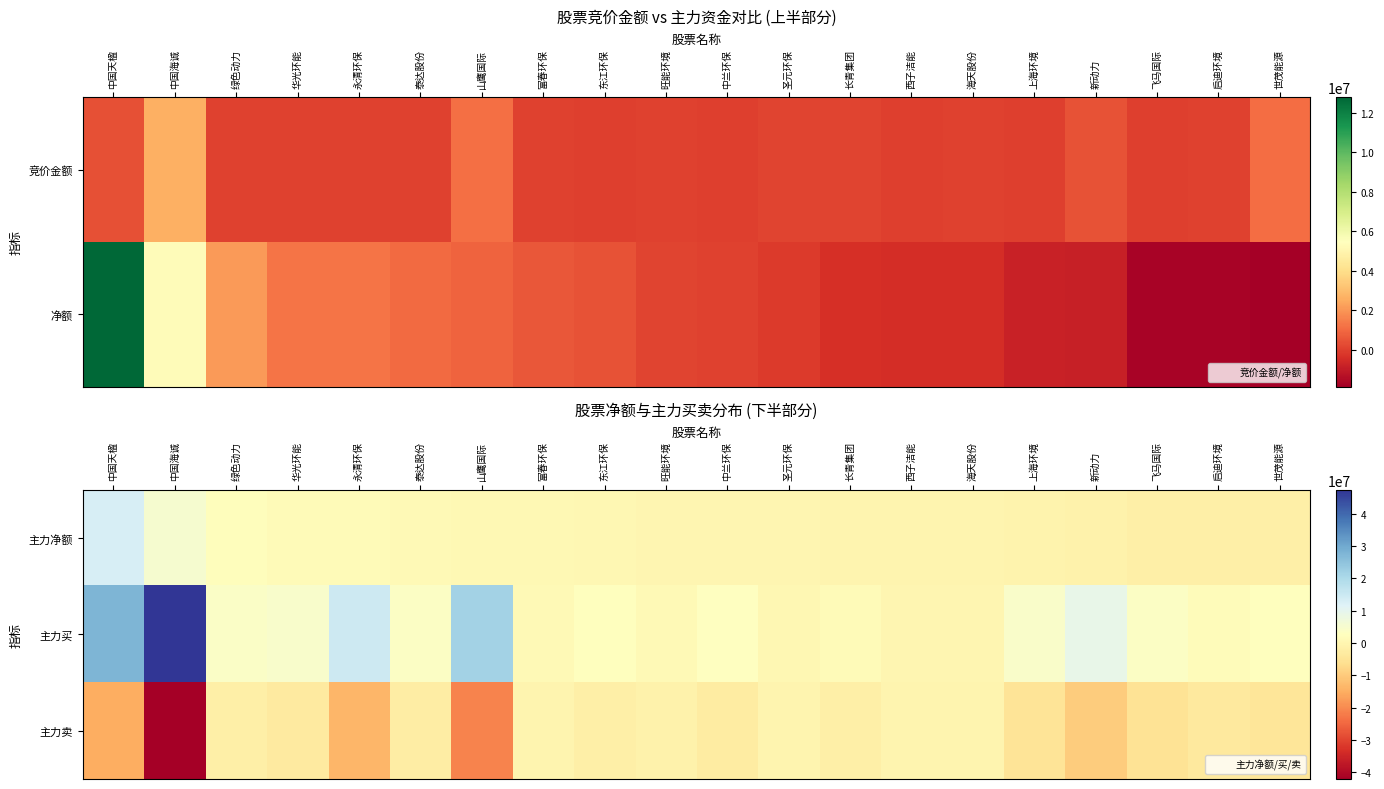

What is the difference between the highest and lowest values at 海天股份?

473900